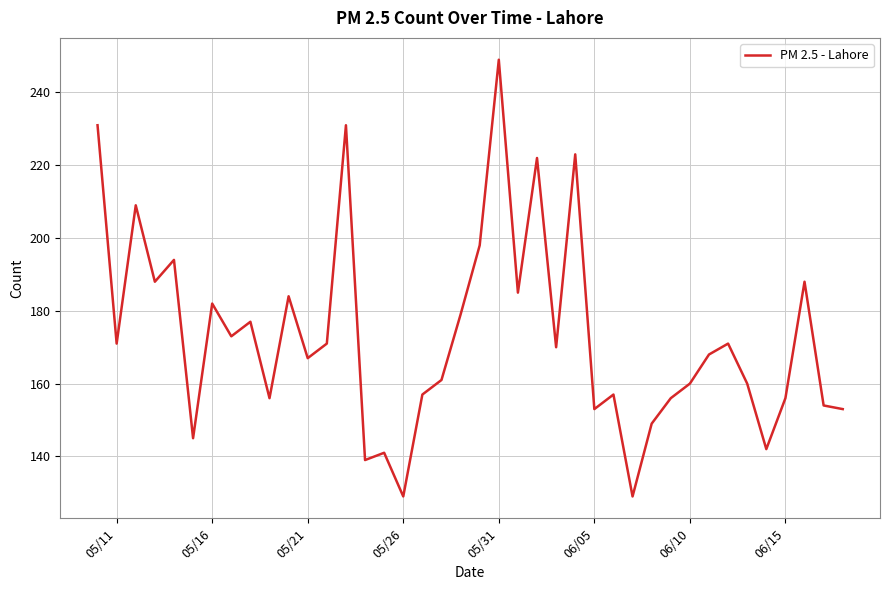

What is the smallest value displayed?

129